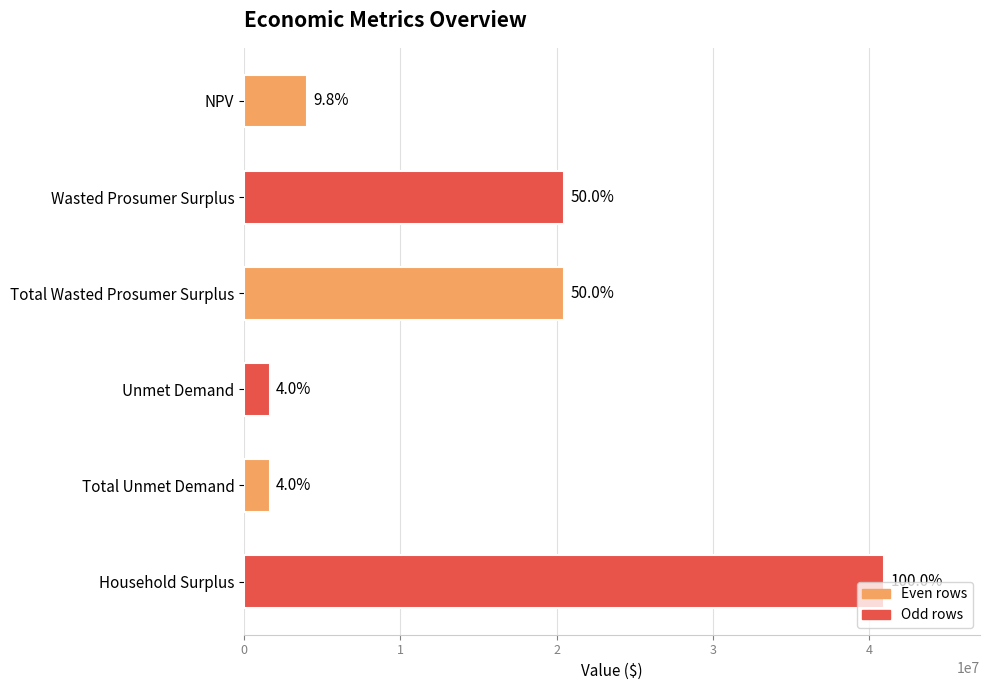

Are the bars horizontal?

Yes